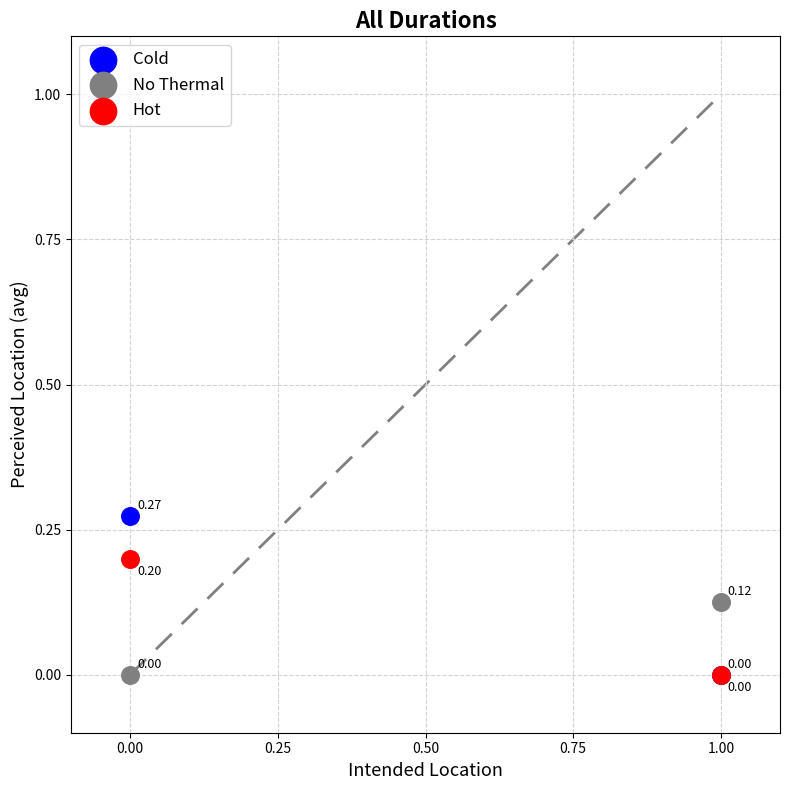

What are all the series names shown in the legend?

Cold, No Thermal, Hot